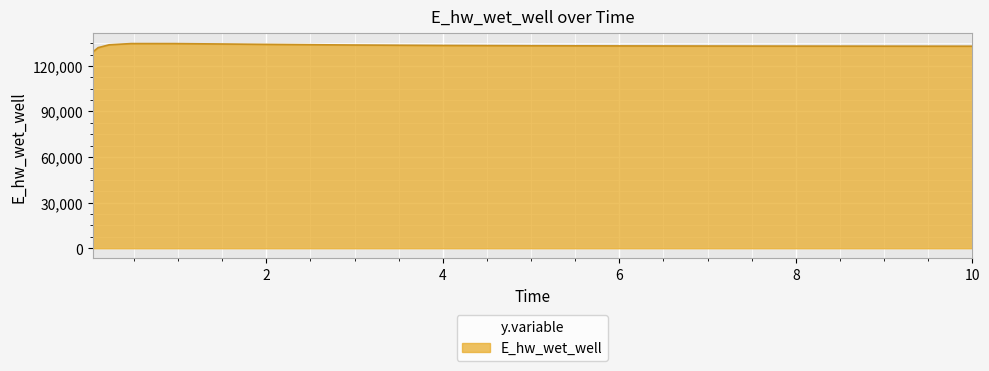

What is the difference between the maximum and minimum values?

5596.4